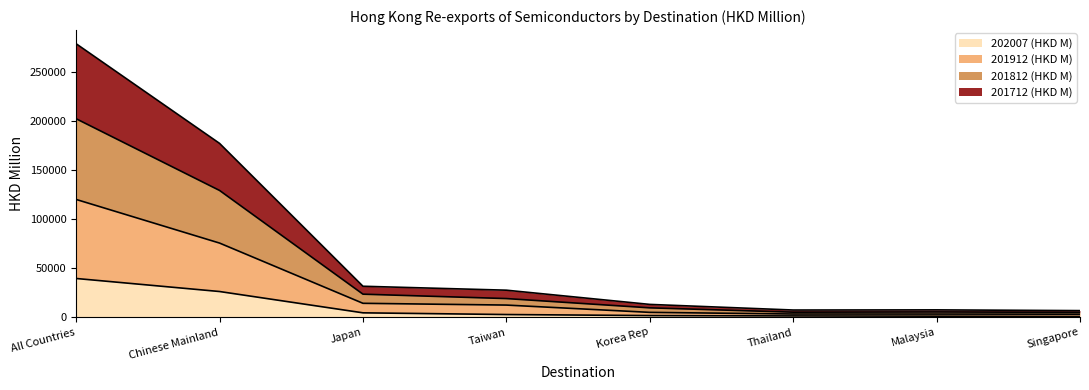

Which category has the highest value in the 202007 (HKD M) series?

All Countries